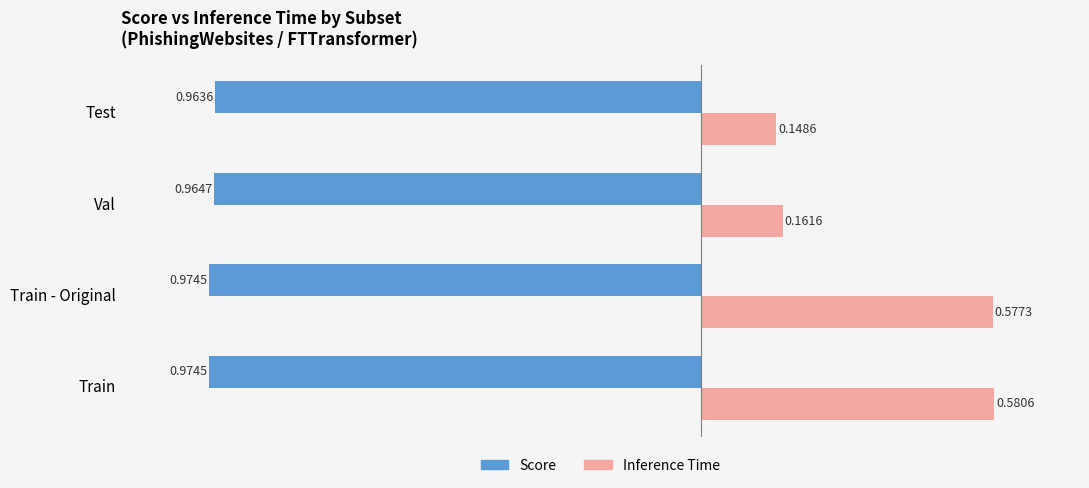

What is the sum of all Score values?

-3.9